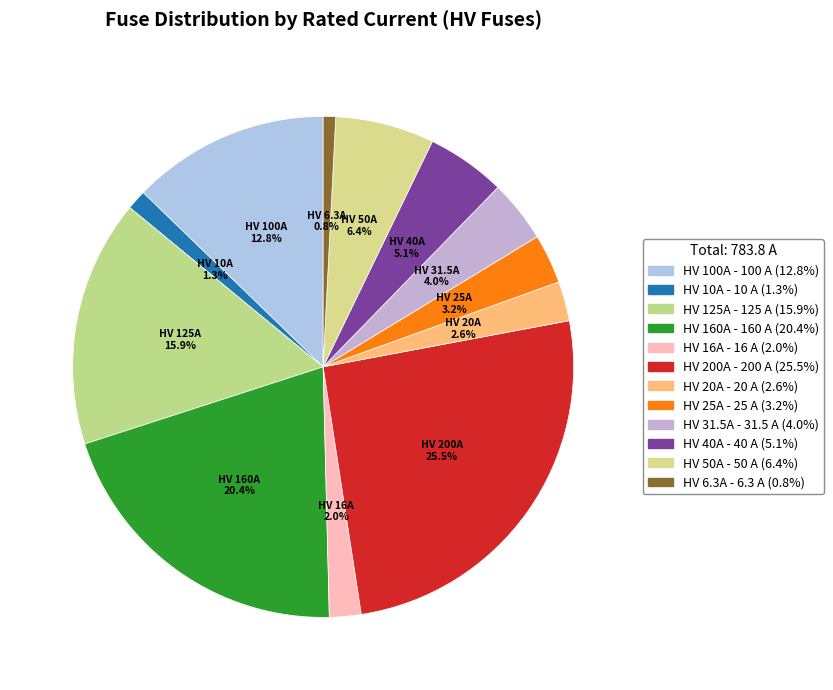

Approximately how many times larger is the value at HV 31.5A compared to HV 10A?

3.1